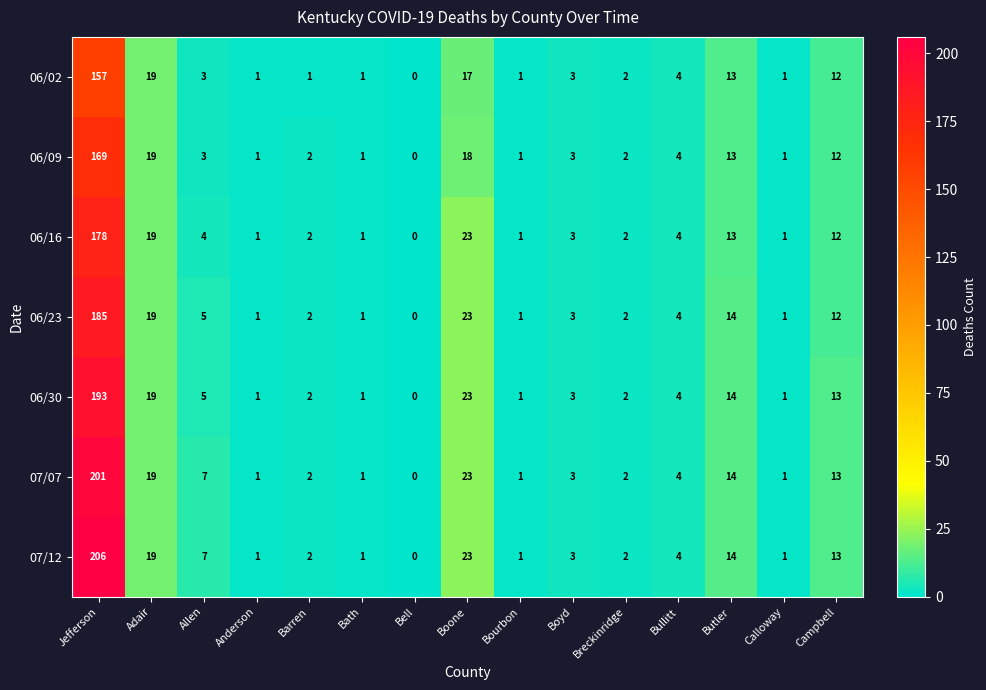

At how many categories does at least one series exceed 28?

1